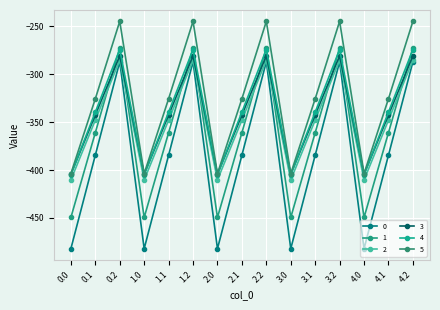

At which category does 4 reach its first local valley?

1.0